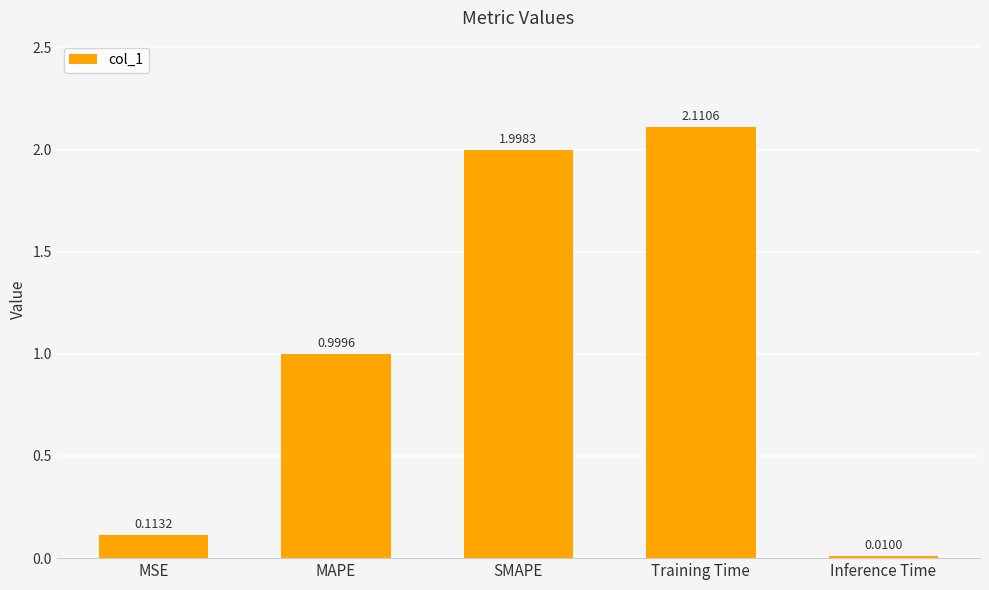

What is the sum of all values?

5.2